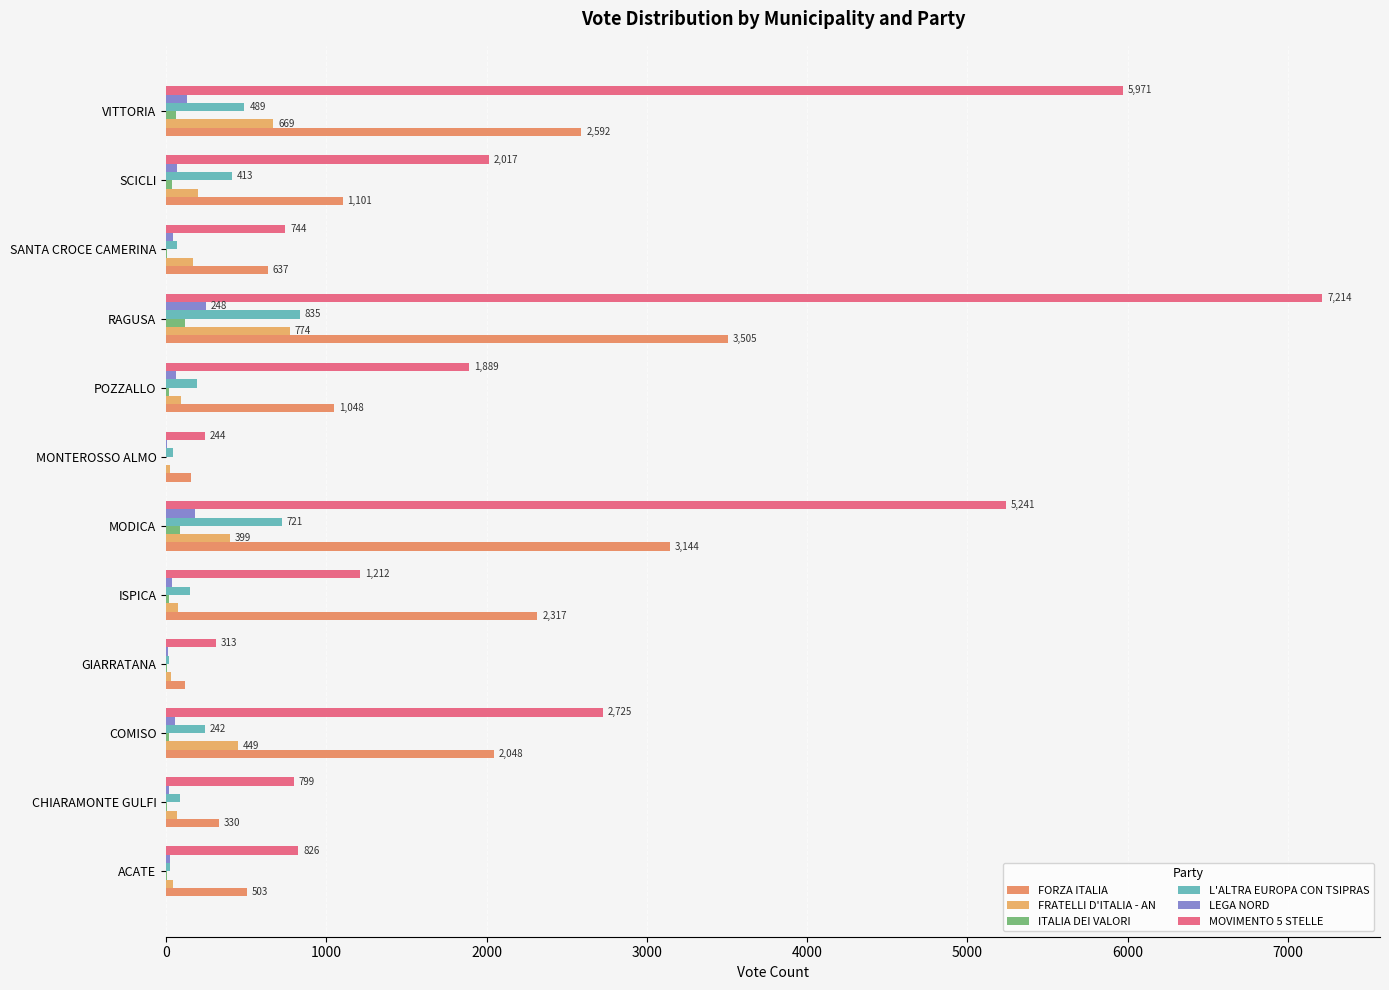

How many distinct data groups are displayed?

6